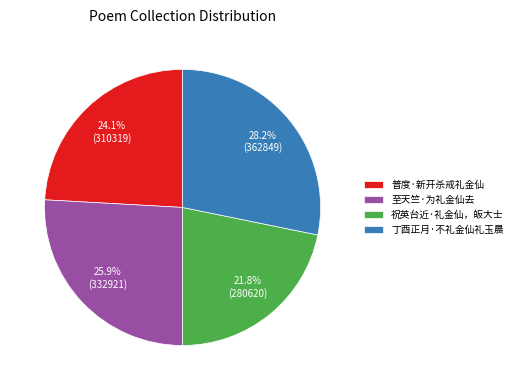

Combined, do 祝英台近·礼金仙，皈大士 and 普度·新开杀戒礼金仙 account for over 50%?

No